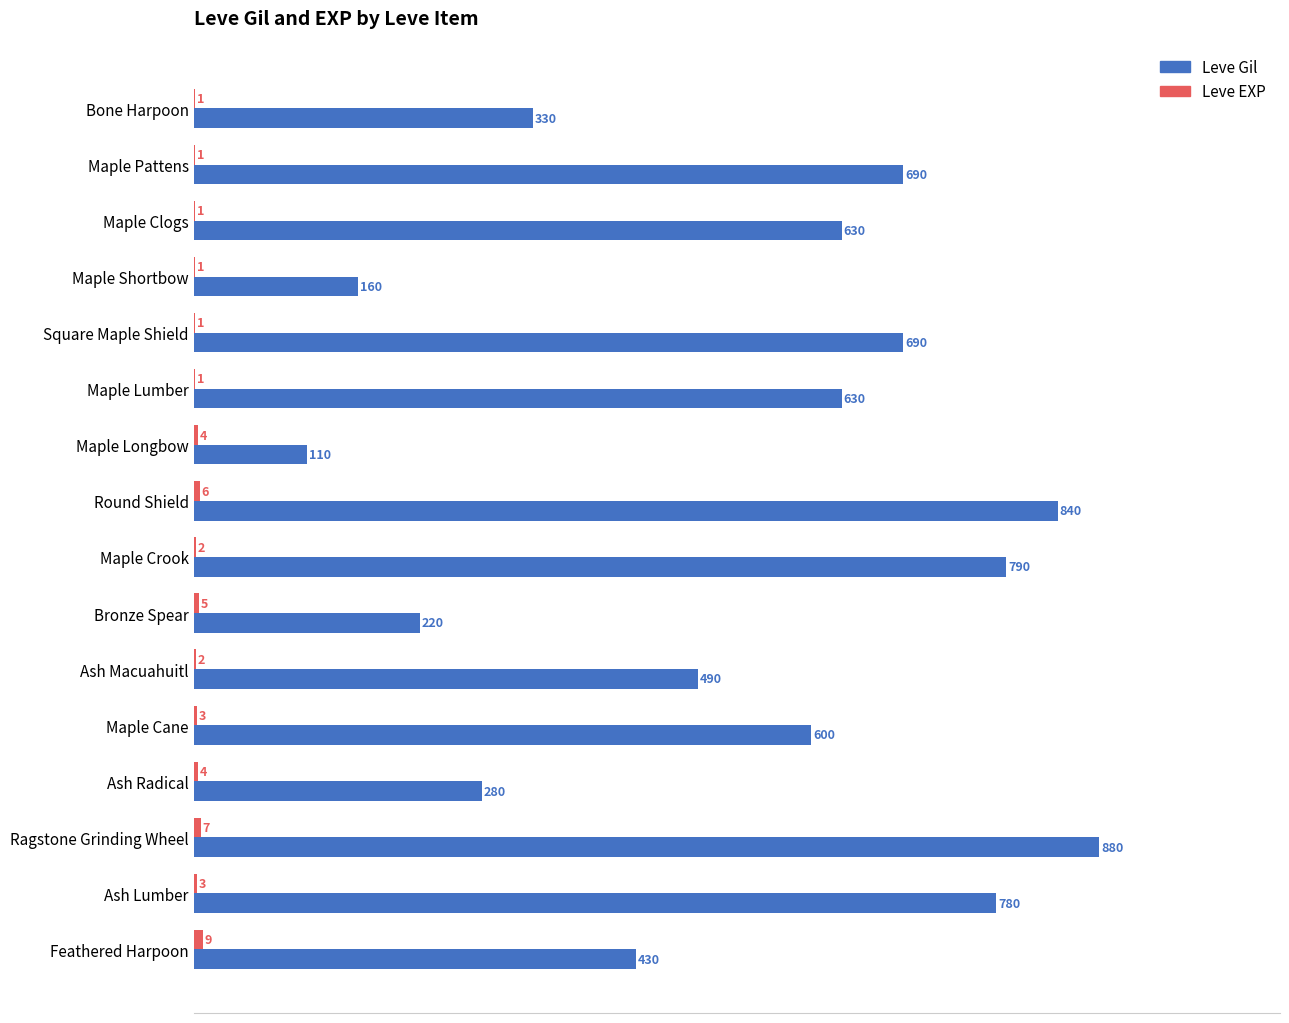

The Leve Gil series shows 490 at Ash Macuahuitl. True or false?

True